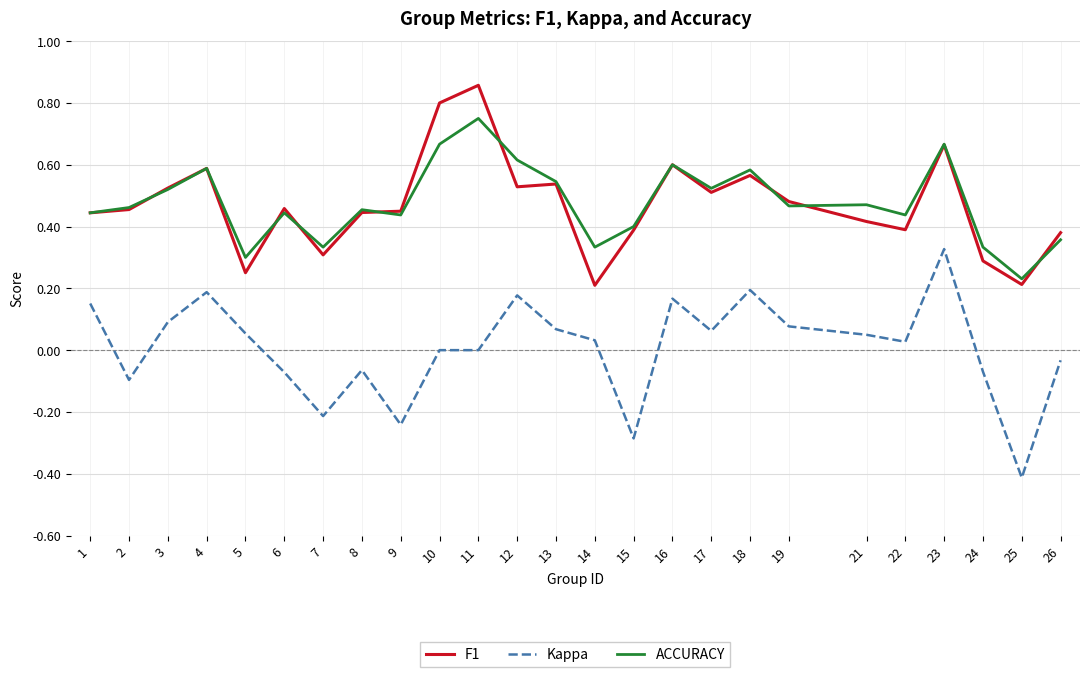

Which label corresponds to the smallest value in the chart?

25